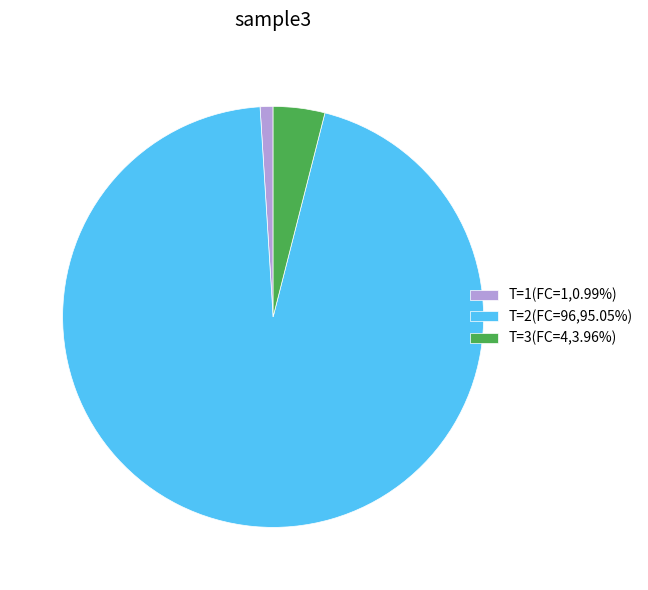

Combined, do T=3(FC=4,3.96%) and T=1(FC=1,0.99%) account for over 50%?

No